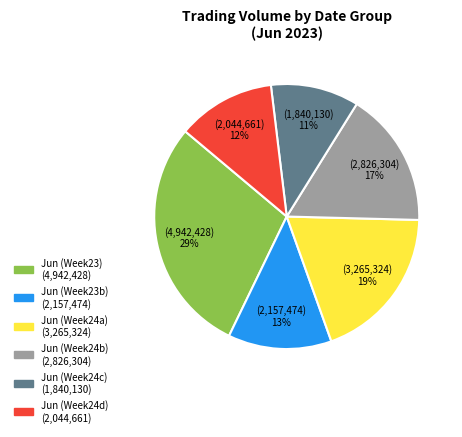

To the nearest percent, what is the average slice percentage?

17%